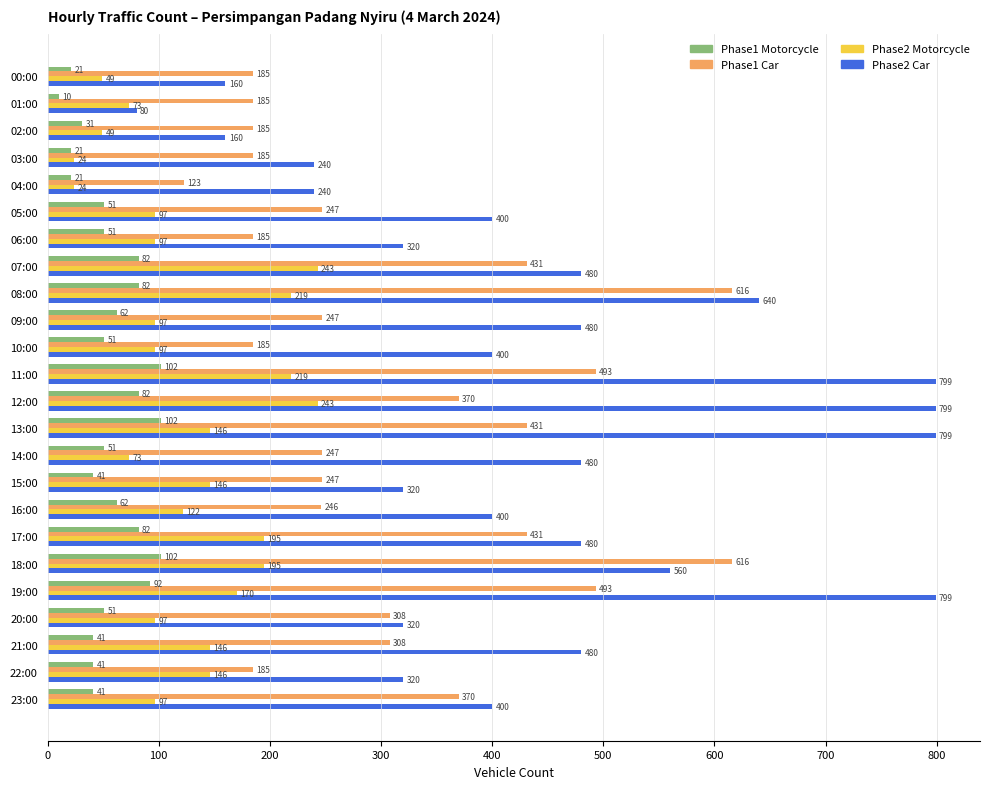

What is the minimum value for Phase1 Car?

123